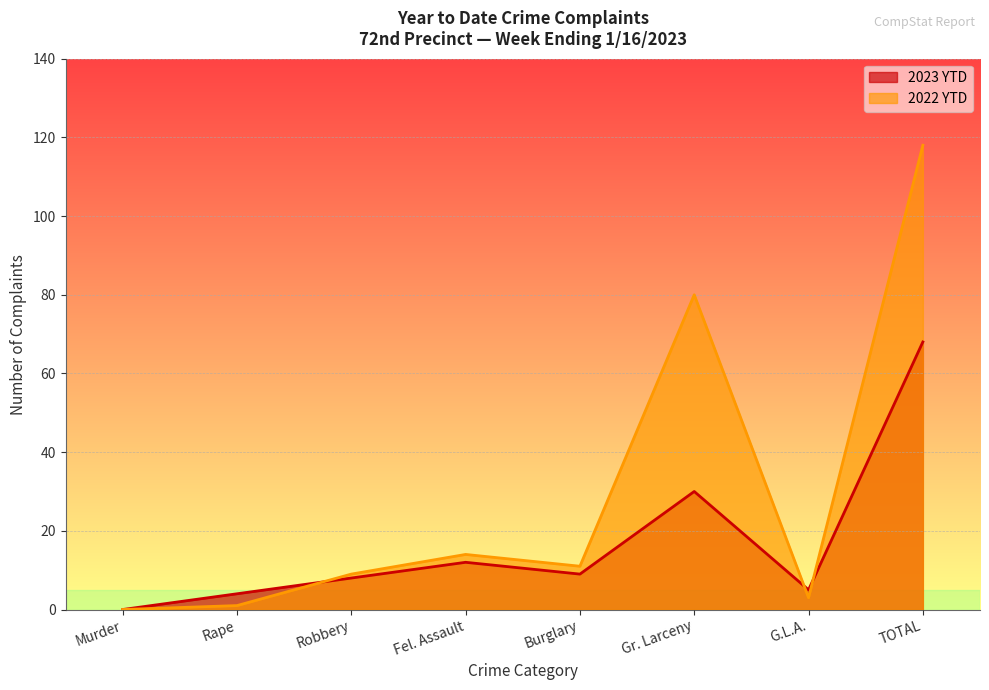

True or false: 2023 YTD has a value of 115 at TOTAL.

False